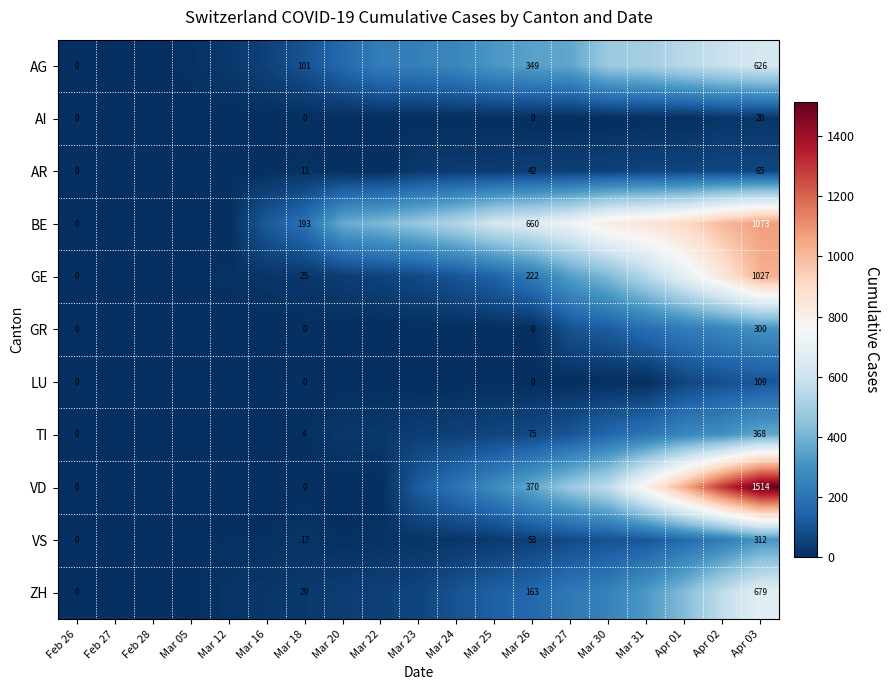

The value of AG at Mar 30 is 481. True or false?

True